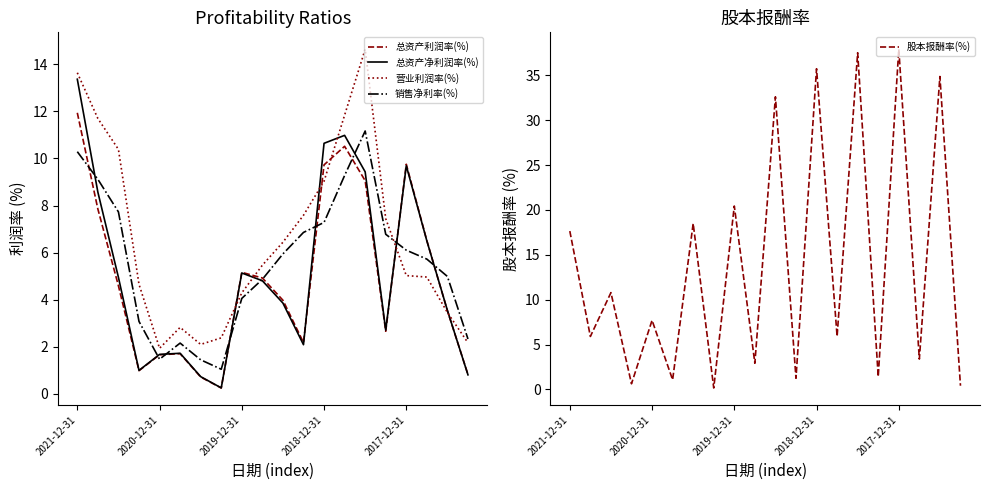

At how many categories does at least one series exceed 37?

2